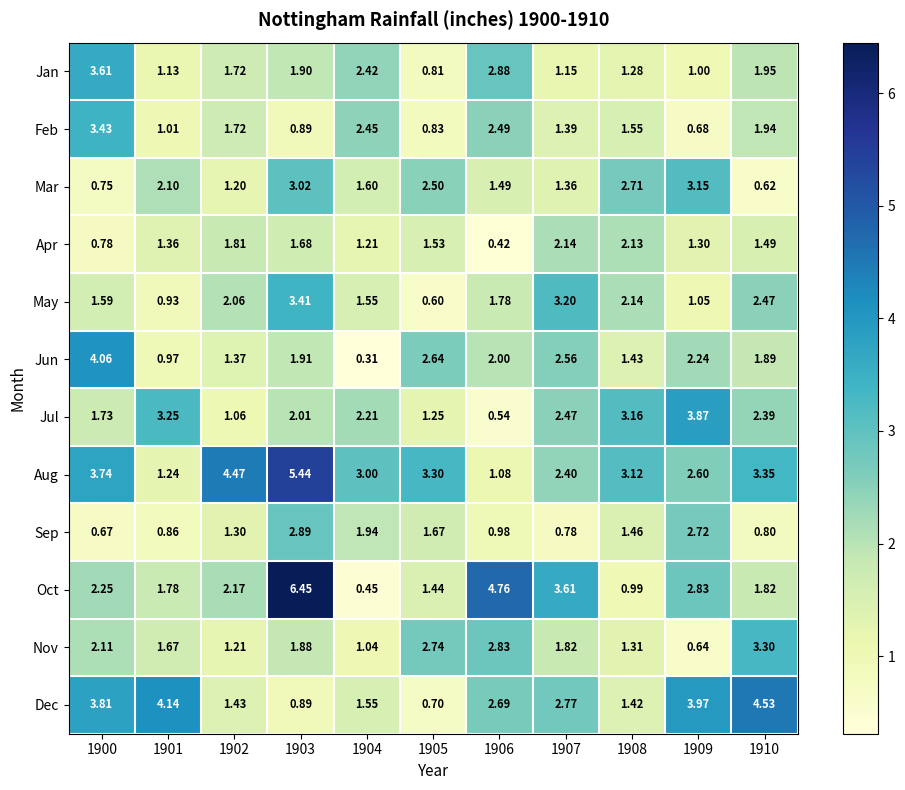

Which series has the largest total across all categories?

Aug